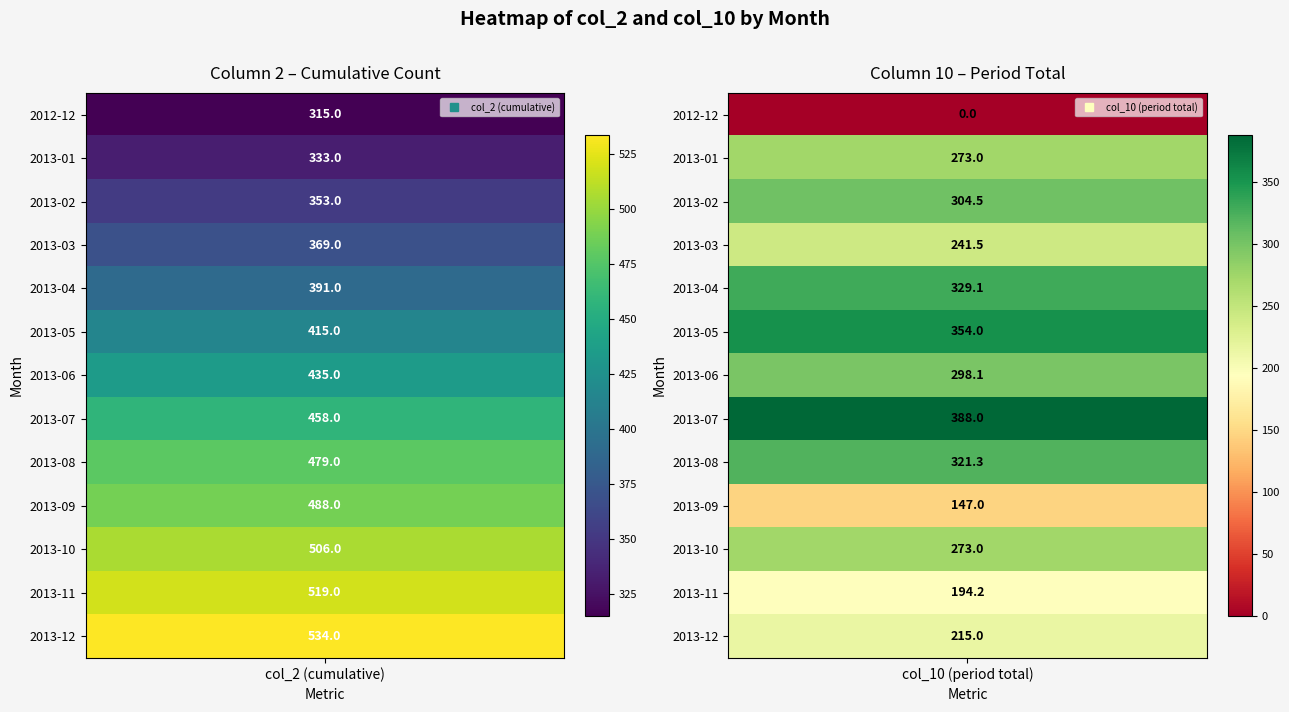

Reading right to left, list all the values displayed in this chart.

1: 12=215.0	11=194.2	10=273.0	9=147.0	8=321.3	7=388.0	6=298.1	5=354.0	4=329.1	3=241.5	2=304.5	1=273.0	0=0.0
2: 12=534.0	11=519.0	10=506.0	9=488.0	8=479.0	7=458.0	6=435.0	5=415.0	4=391.0	3=369.0	2=353.0	1=333.0	0=315.0